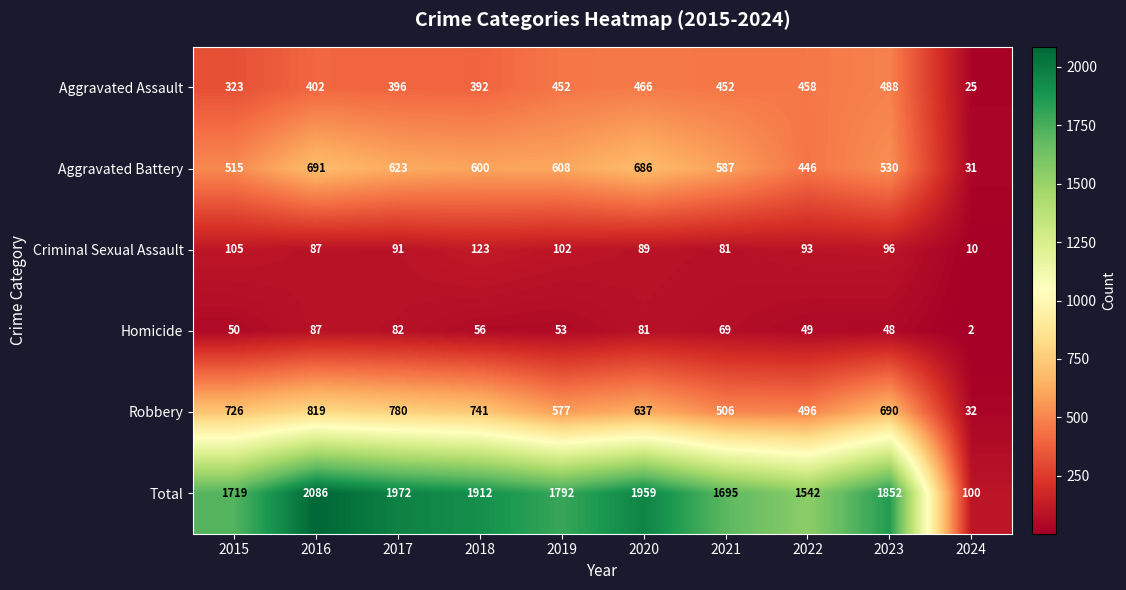

How many categories are shown in the chart?

10